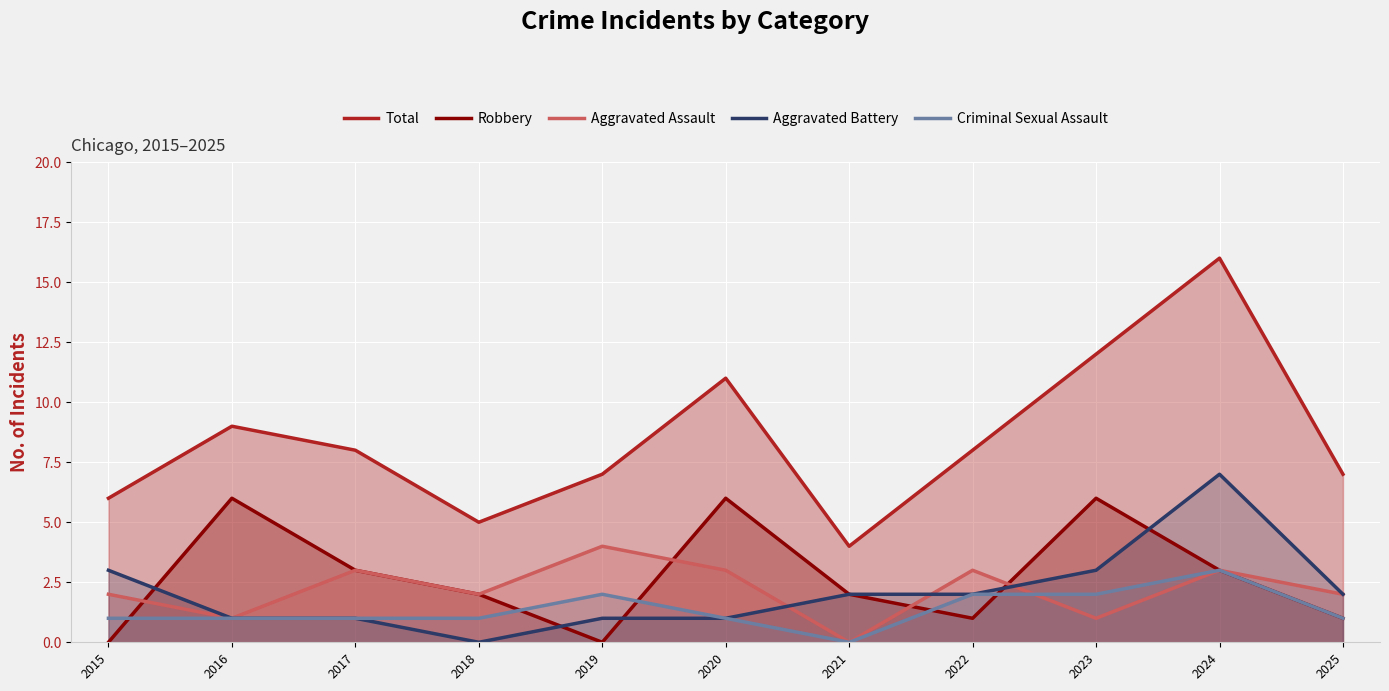

True or false: Criminal Sexual Assault has a value of 2 at 2022.

True